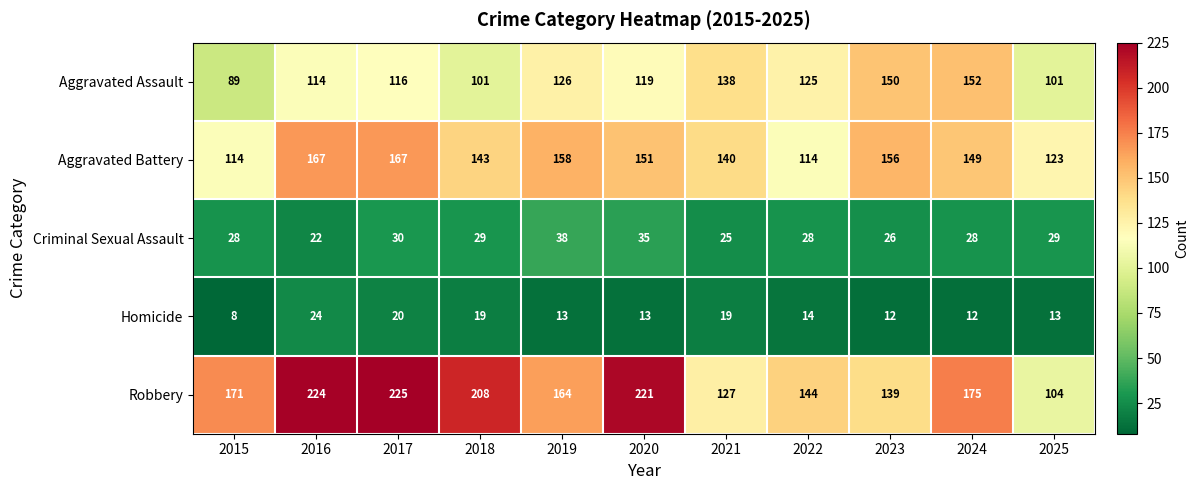

What is the spread (max minus min) of values at 2015?

163